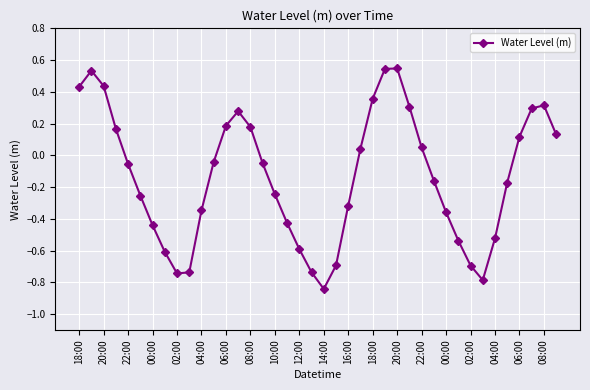

What is the difference between the second highest and minimum values?

1.4